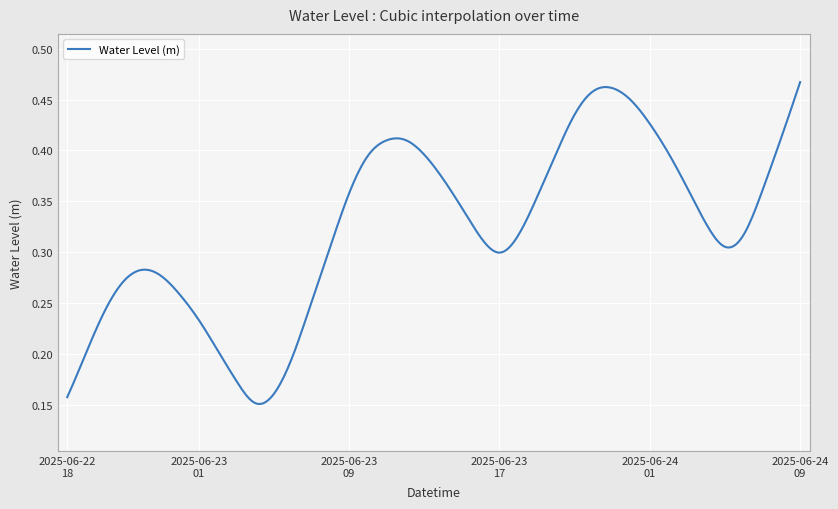

At which label is the value closest to 0?

2025-06-23 04:00